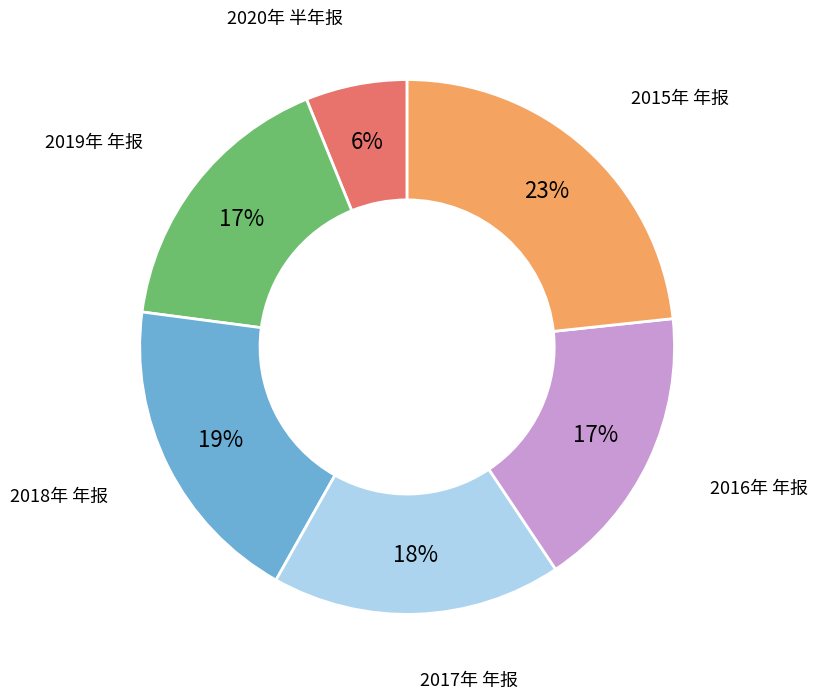

Which category has the smallest portion of the pie?

2020年 半年报